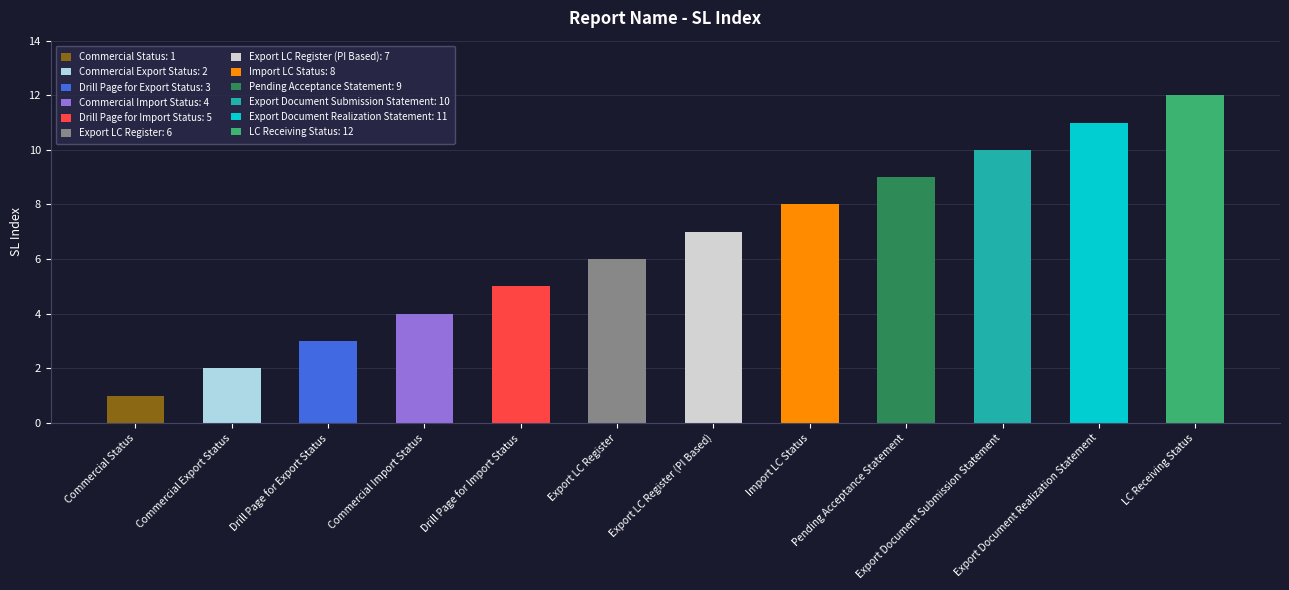

Where is the data nearest to the value 6?

Export LC Register